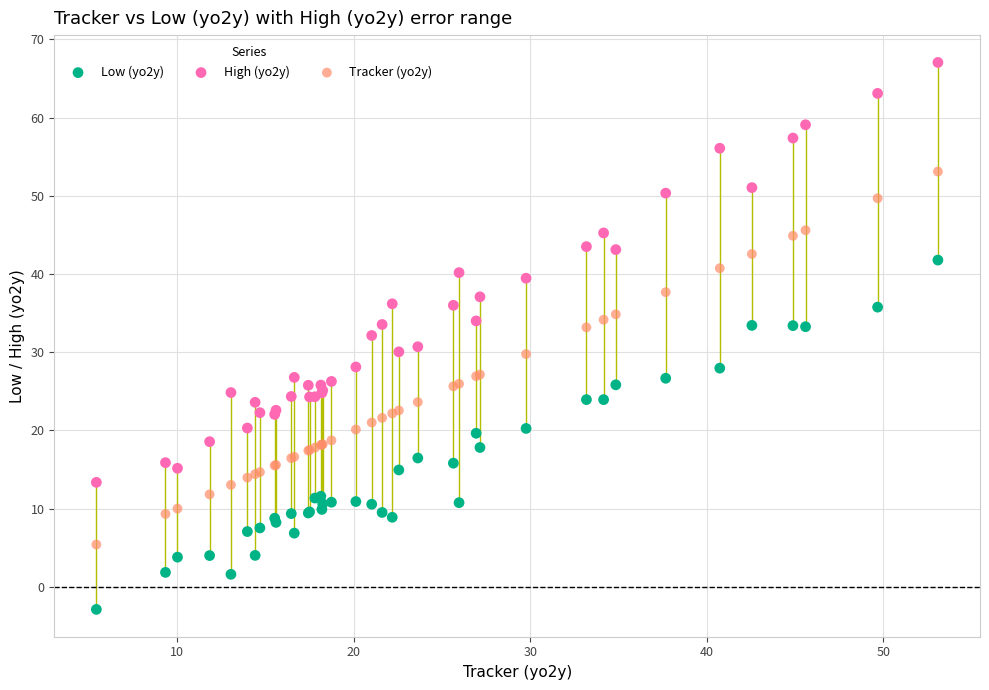

Which series reaches the minimum Y coordinate?

Low (yo2y)